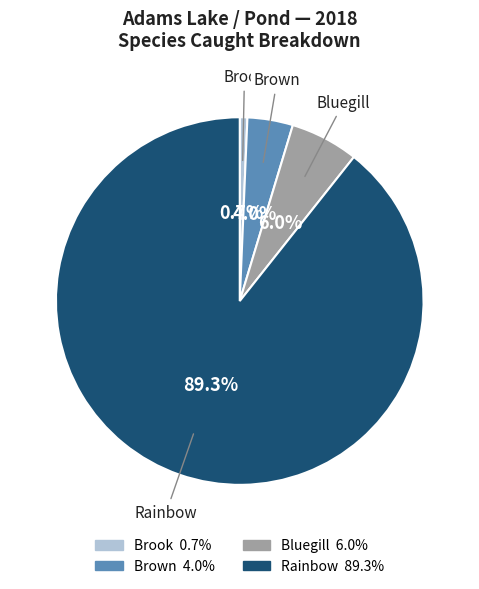

Does any single category account for the majority?

Yes